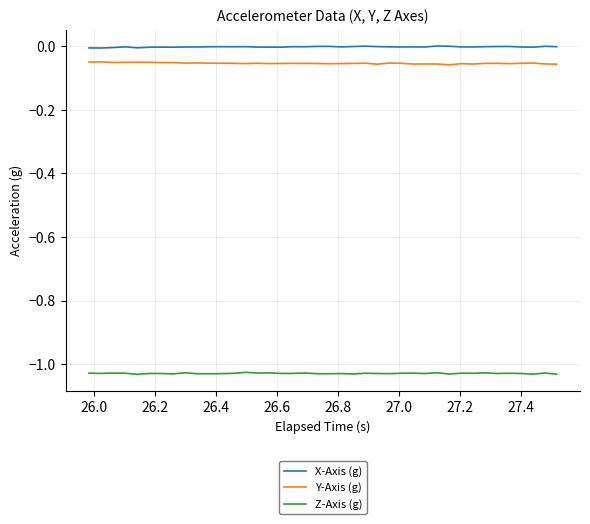

True or false: X-Axis (g) and Z-Axis (g) cross at least once.

False